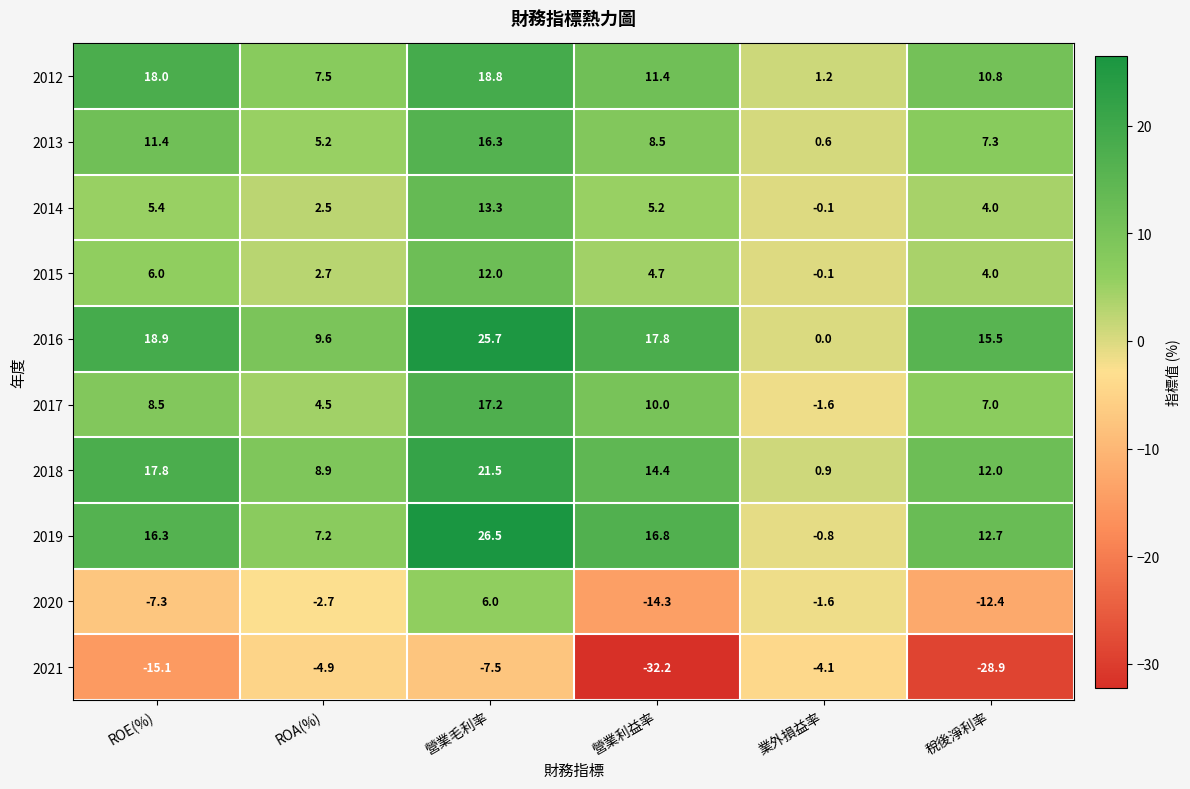

Which series has the largest total across all categories?

2016